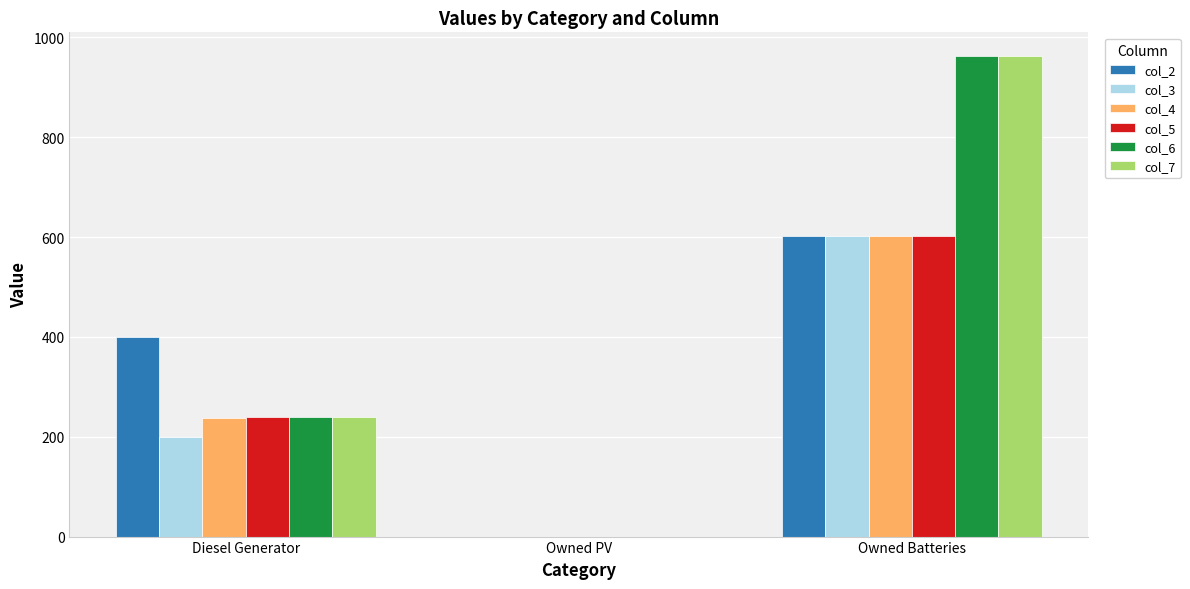

What is the total value across all series at Diesel Generator?

1555